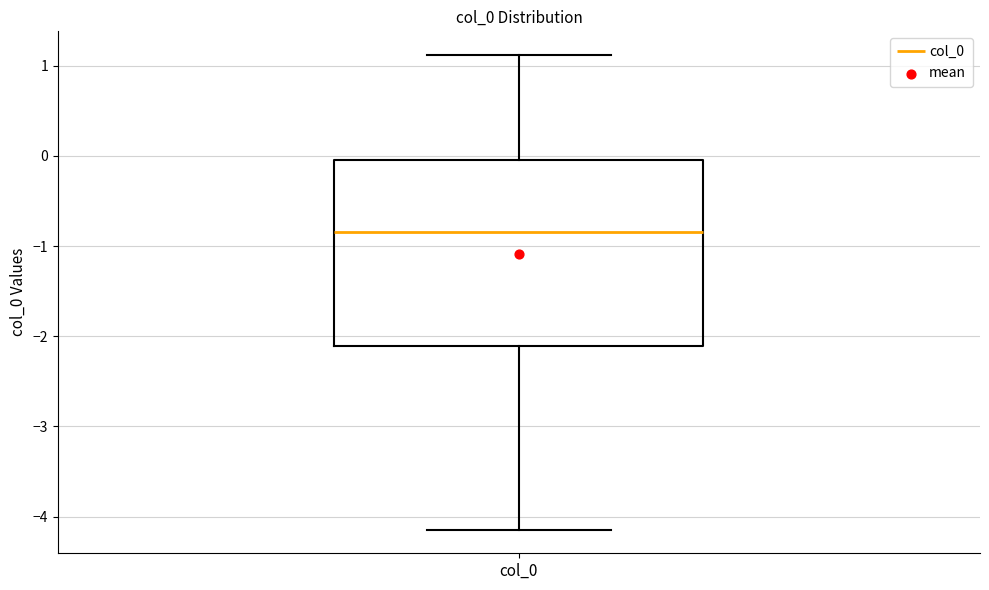

Where is the lower edge of the box for col_0 on the y-axis? The values are not printed on the chart, so give them approximately, as read against the axis.

-2.1